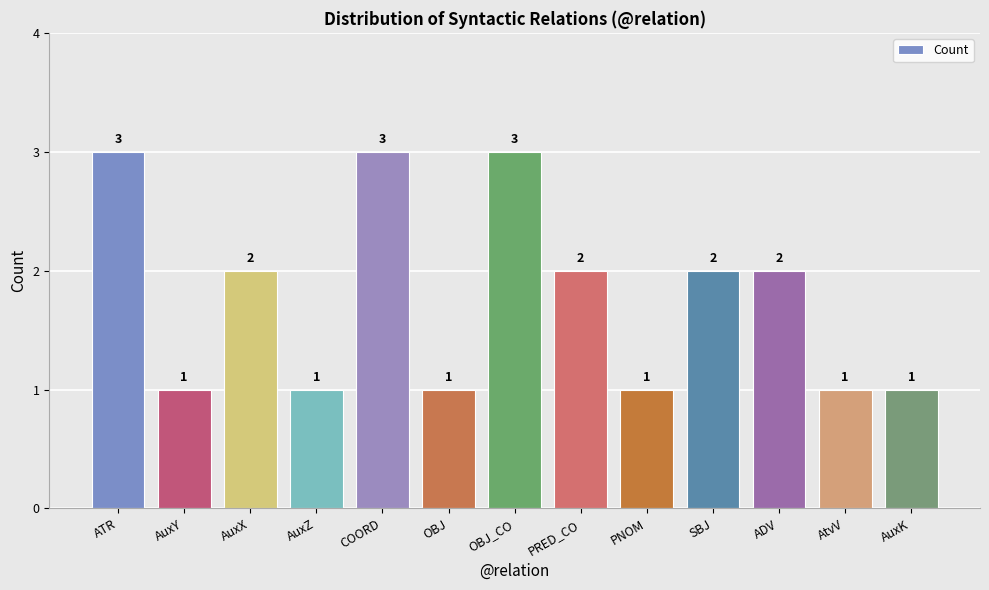

What is the greatest value displayed?

3